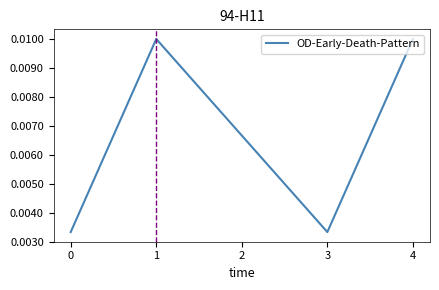

Between 4 and 2, which is larger?

4